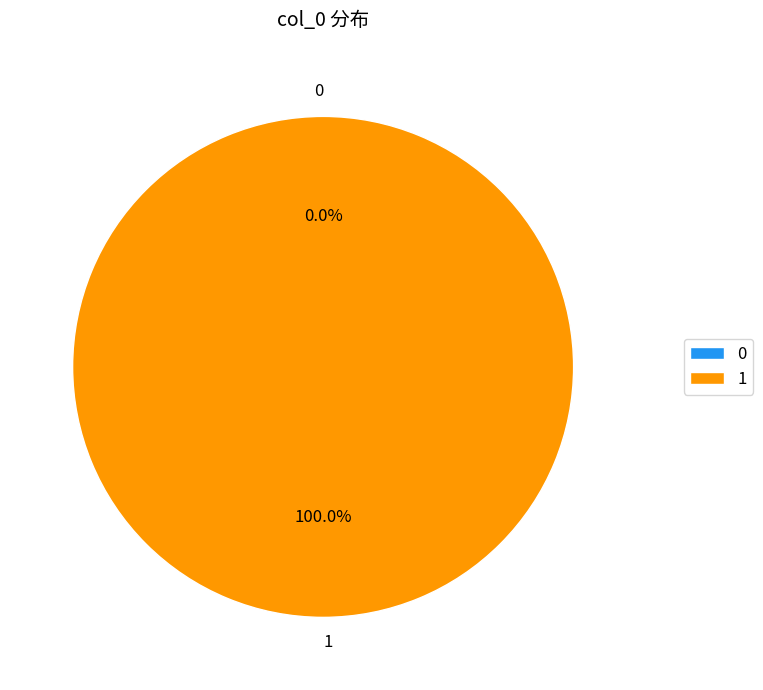

Which has a higher value, 0 or 1?

1